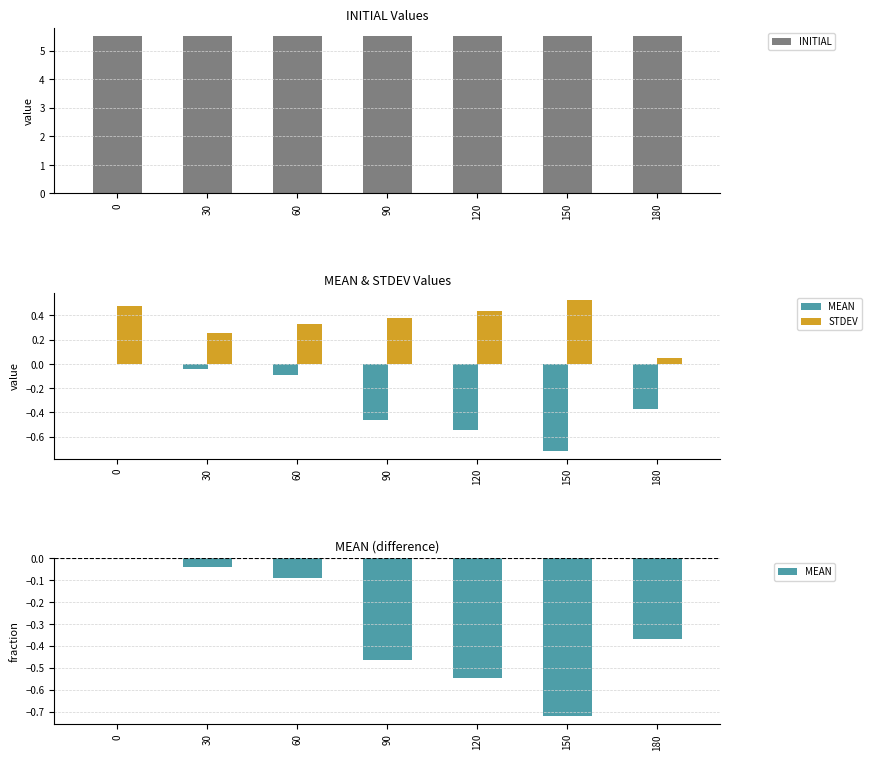

What value does the INITIAL series have at 60?

5.5